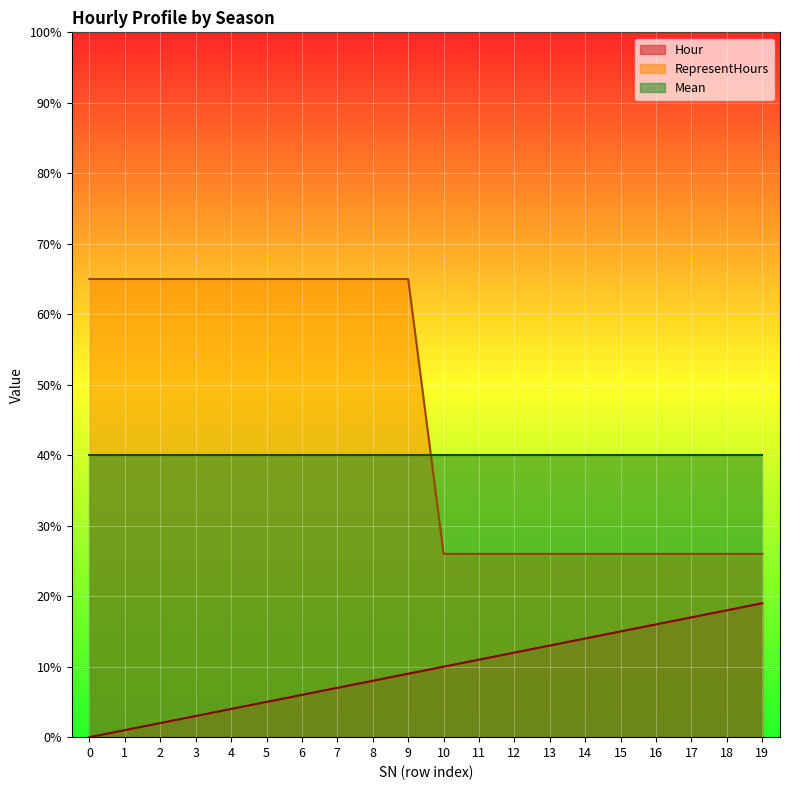

Does the chart display data point markers on the line(s)?

No